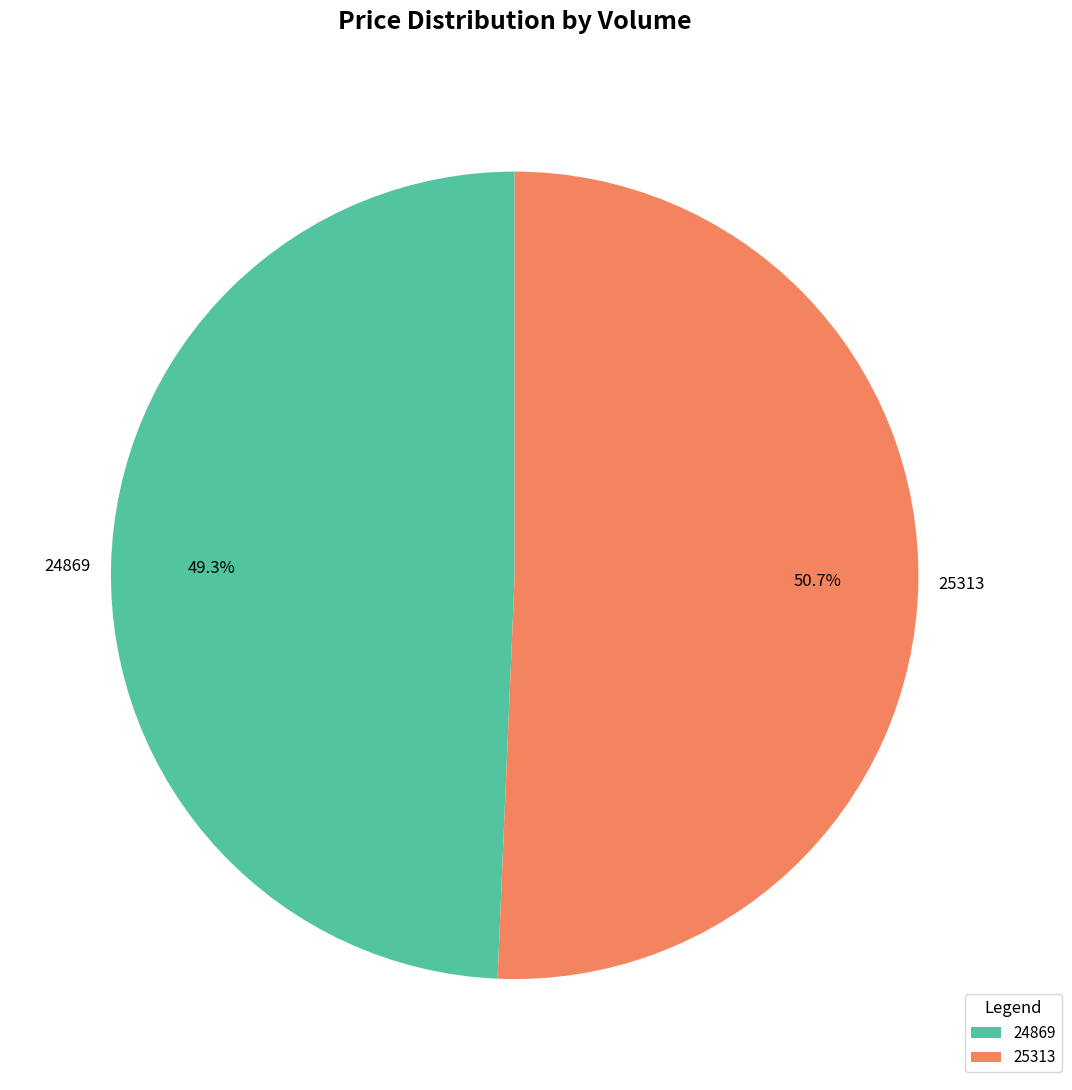

Combined, do 24869 and 25313 account for over 50%?

Yes